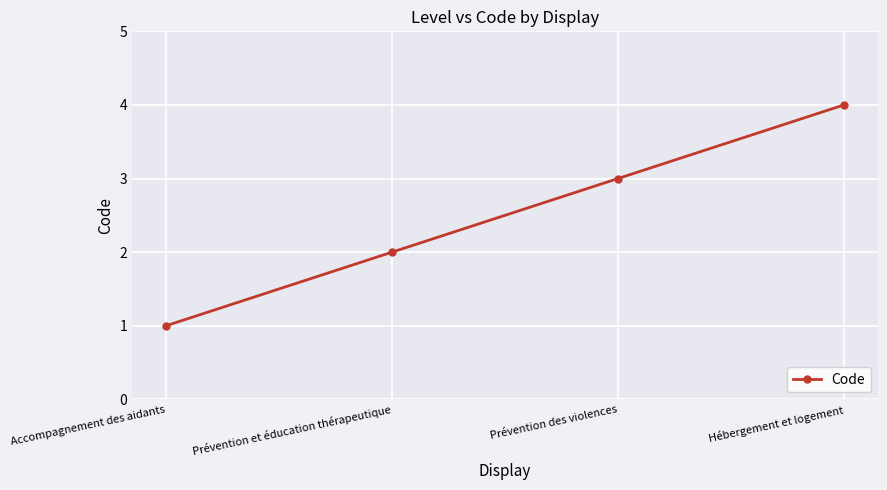

Is this an area chart (filled region under the line)?

No